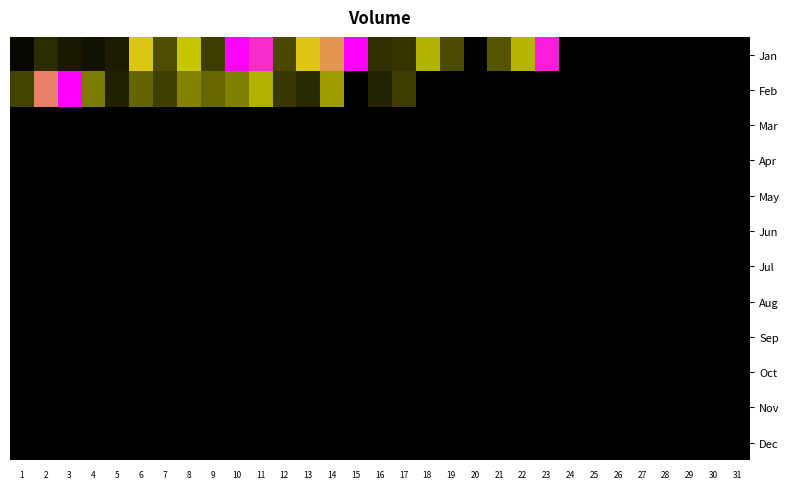

Which label corresponds to the largest value in the chart?

15